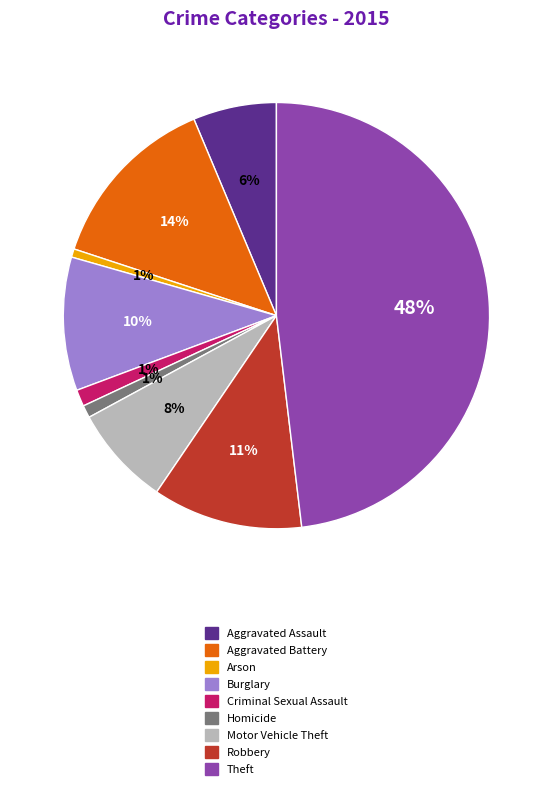

Is Arson the majority of the pie?

No